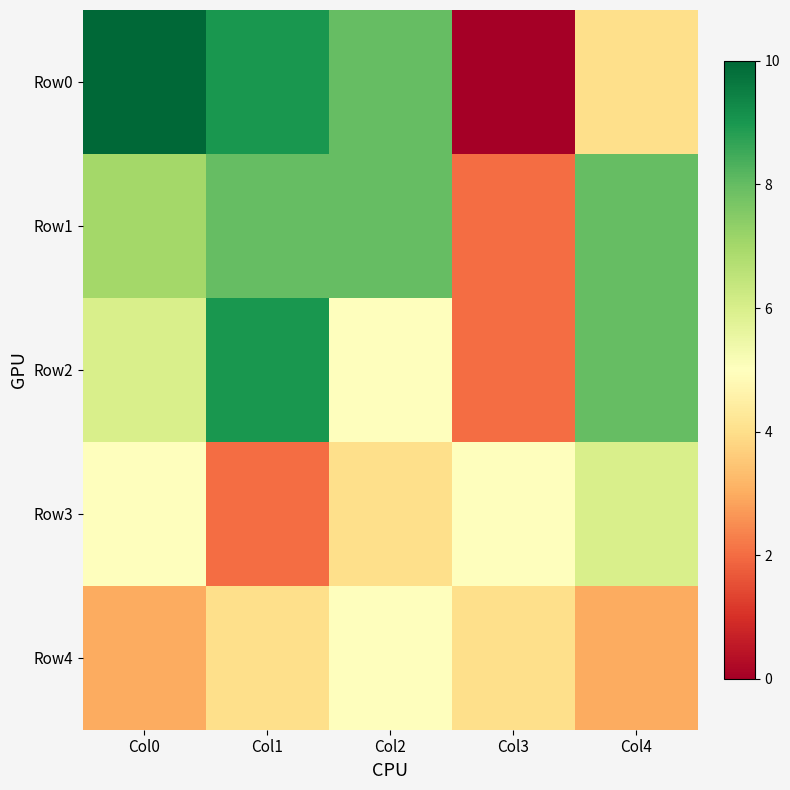

Reading left to right, extract all data points from this chart.

Row0: Col0=10	Col1=9	Col2=8	Col3=0	Col4=4
Row1: Col0=7	Col1=8	Col2=8	Col3=2	Col4=8
Row2: Col0=6	Col1=9	Col2=5	Col3=2	Col4=8
Row3: Col0=5	Col1=2	Col2=4	Col3=5	Col4=6
Row4: Col0=3	Col1=4	Col2=5	Col3=4	Col4=3